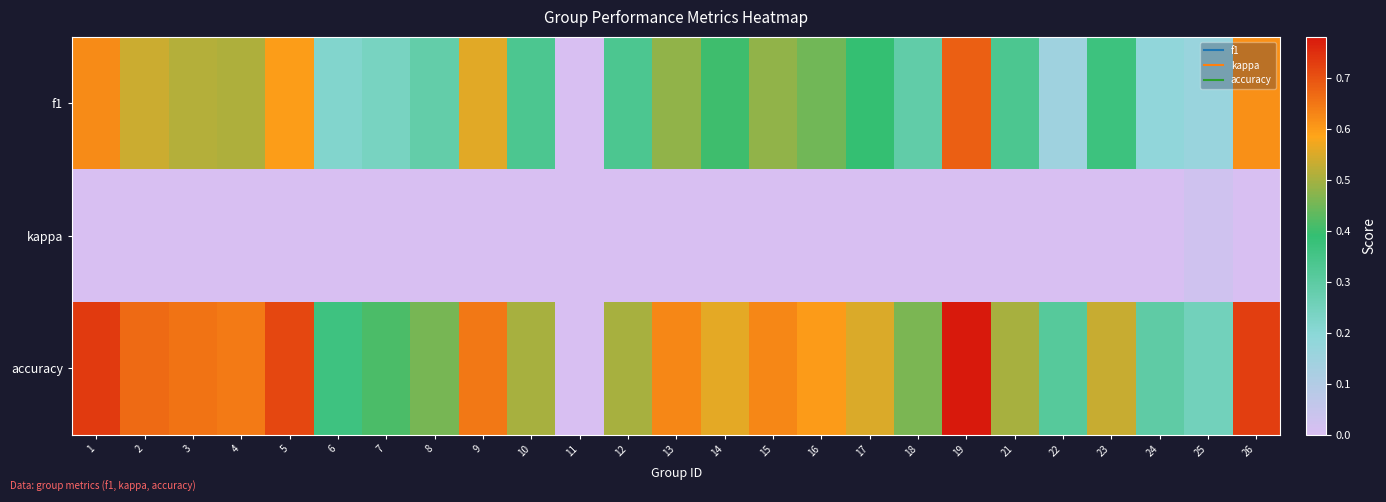

Rank the series at 24 from lowest to highest value.

kappa, f1, accuracy